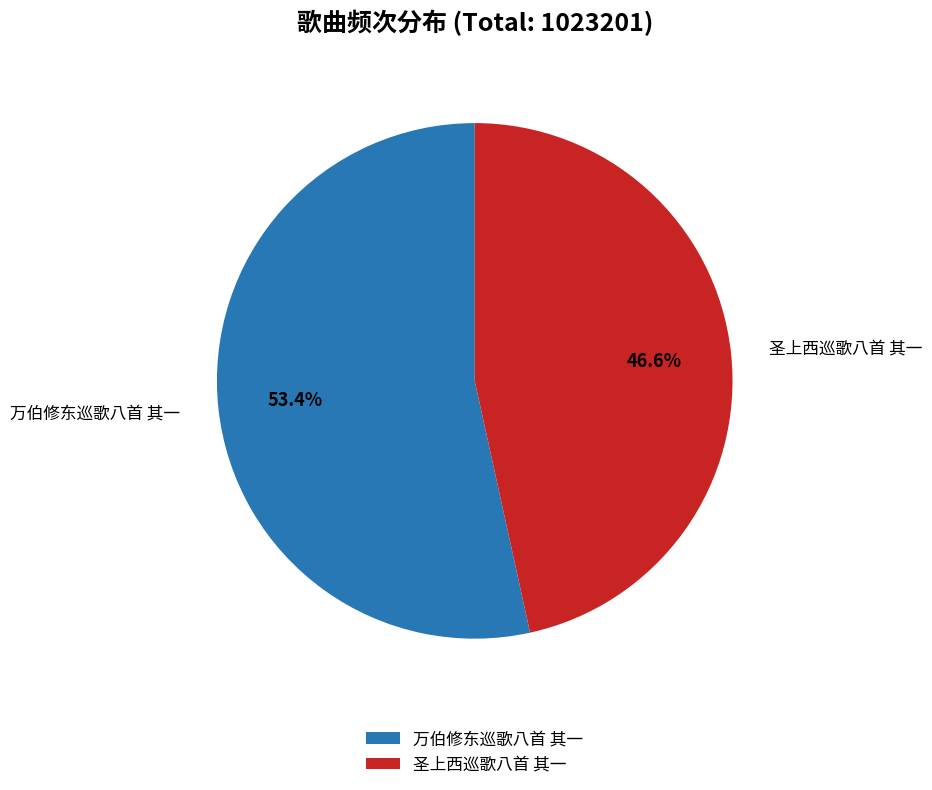

How many slices are in this pie chart?

2